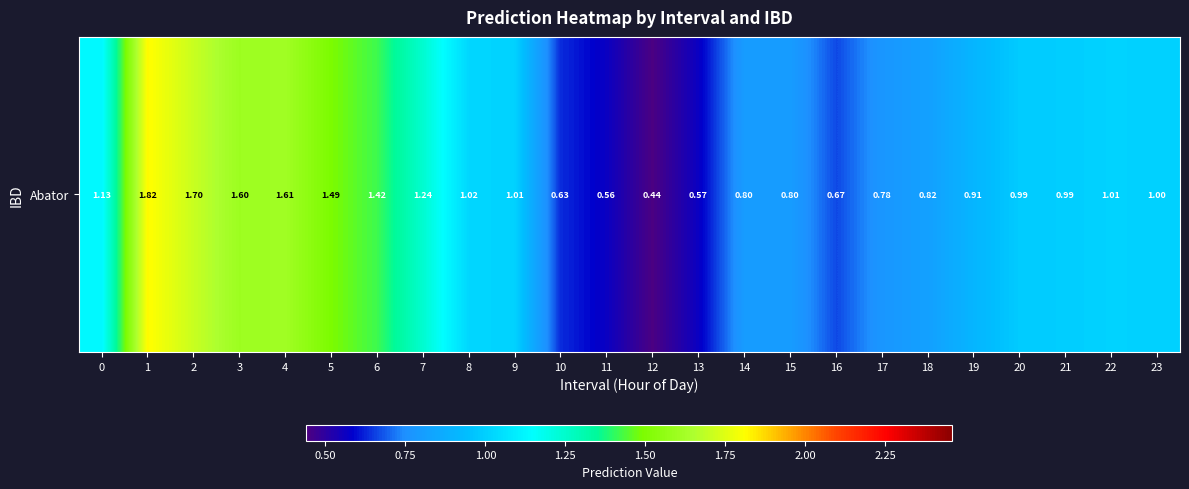

Which label corresponds to the smallest value in the chart?

12